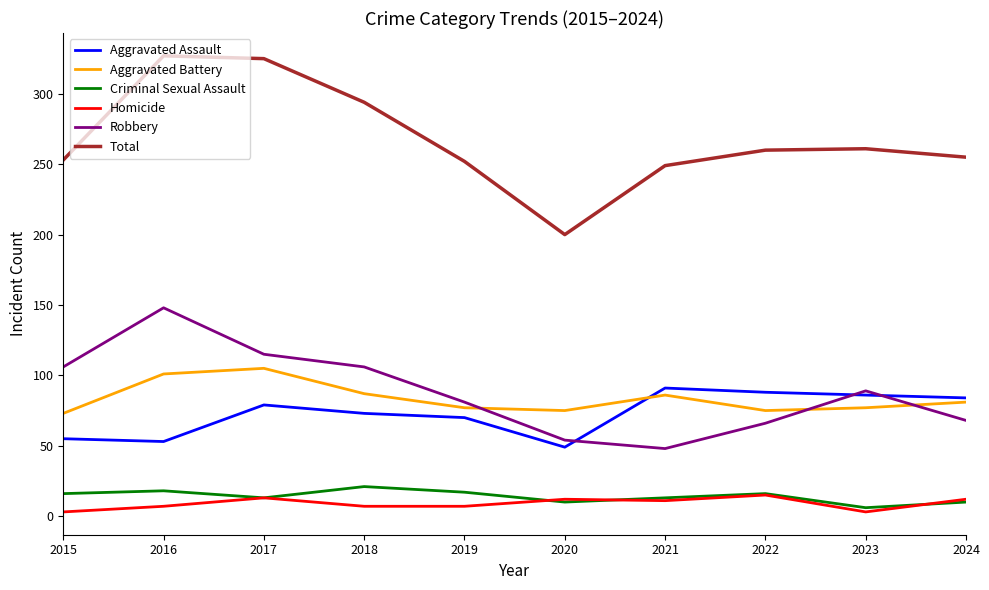

The Homicide series shows 12 at 2020. True or false?

True